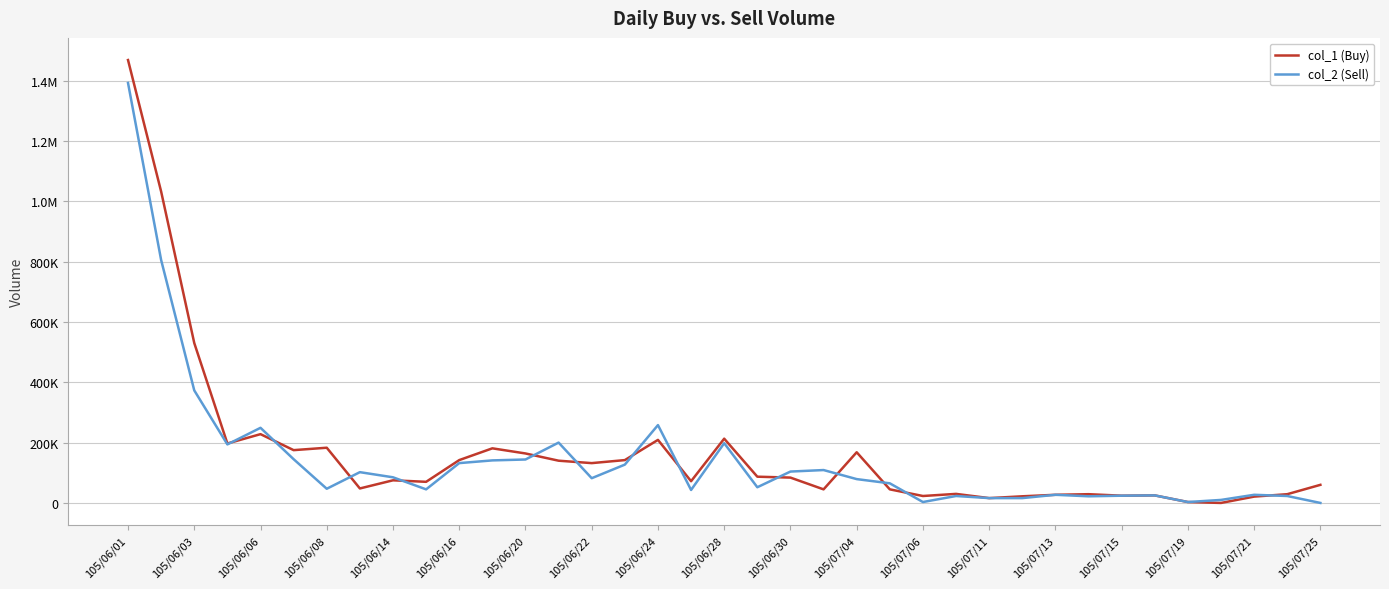

What are all the series names shown in the legend?

col_1 (Buy), col_2 (Sell)